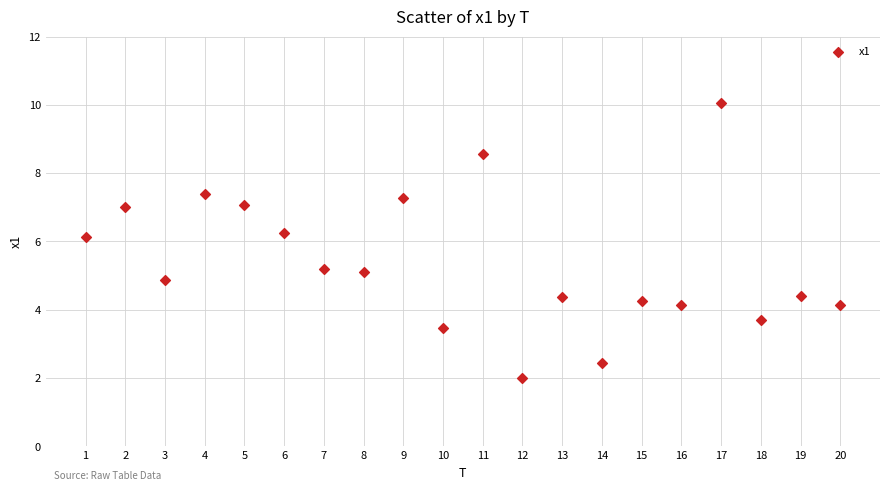

What Y value in the scatter plot is closest to 6?

6.1